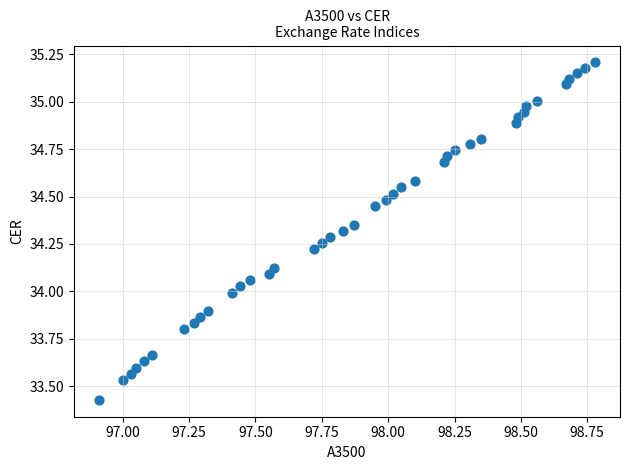

What is the range of X values (max minus min)?

1.9